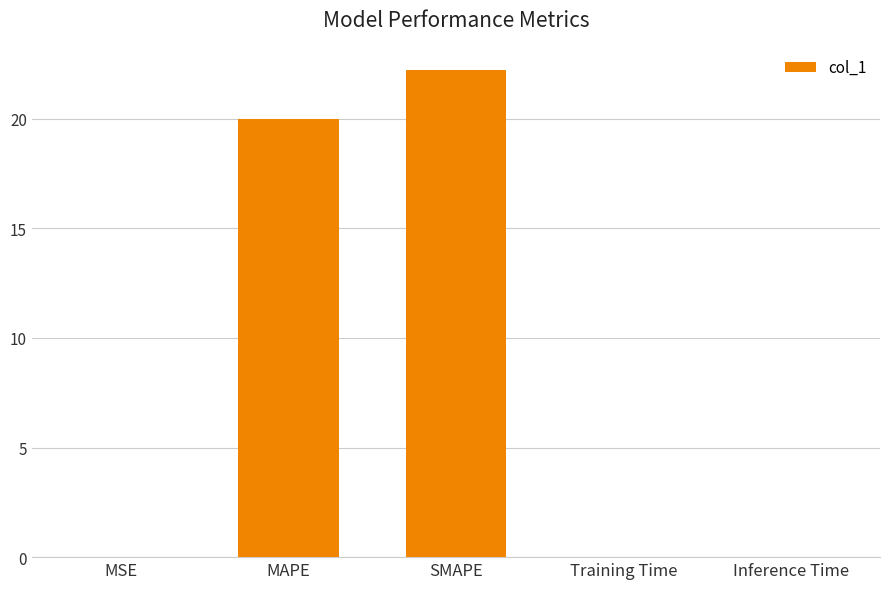

Are the bars horizontal?

No